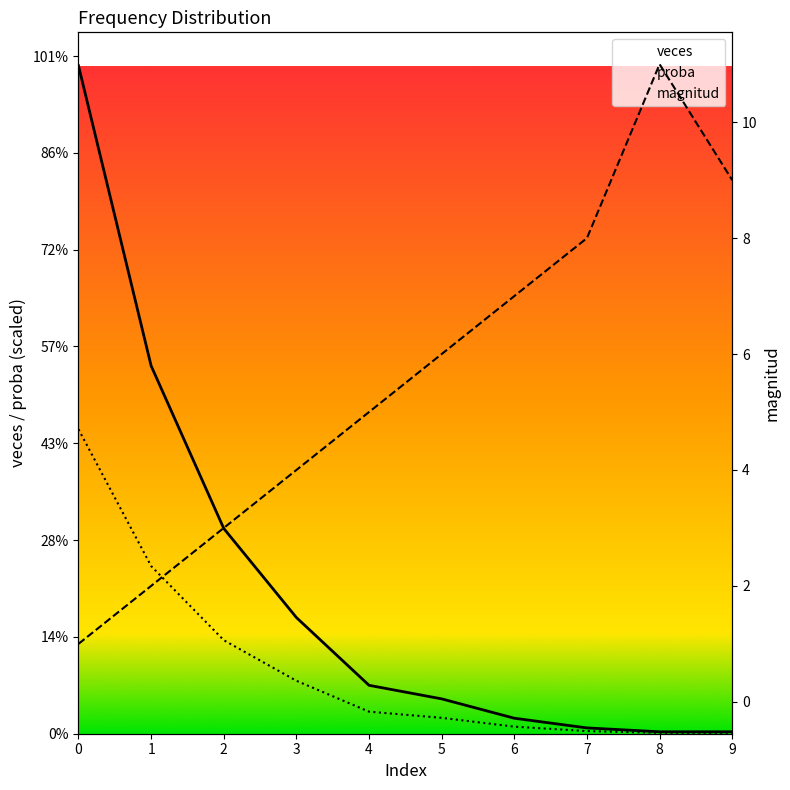

Rank the series by their average value, from highest to lowest.

veces, proba, magnitud